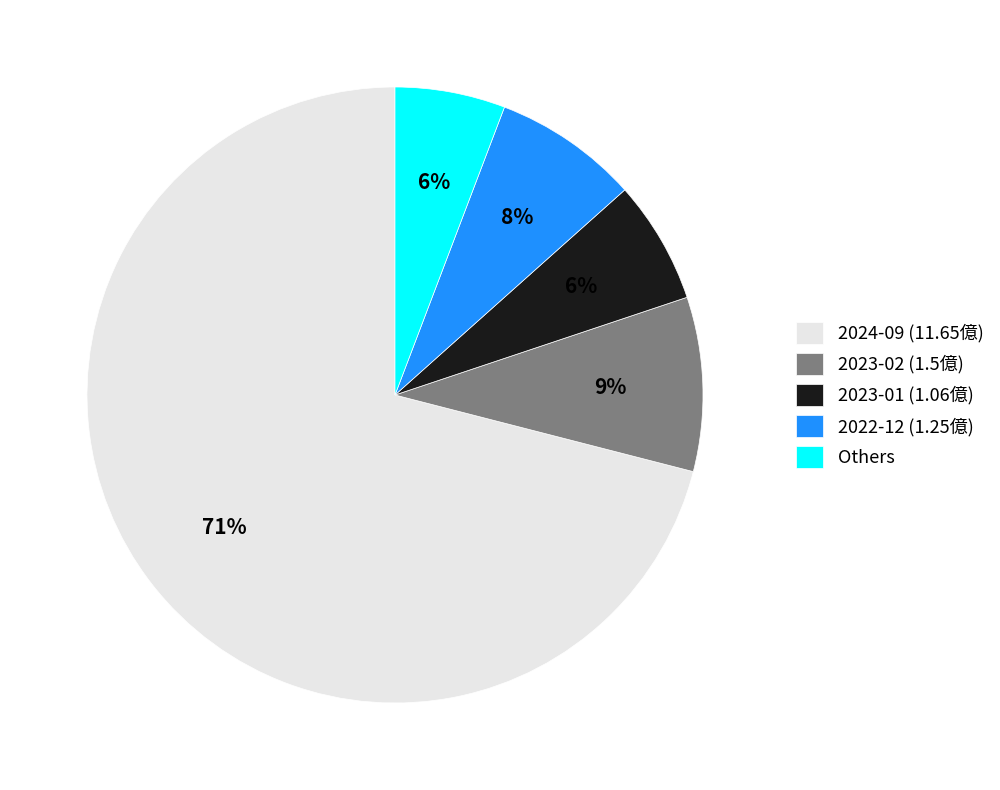

Is there any slice that represents more than half of the pie?

Yes